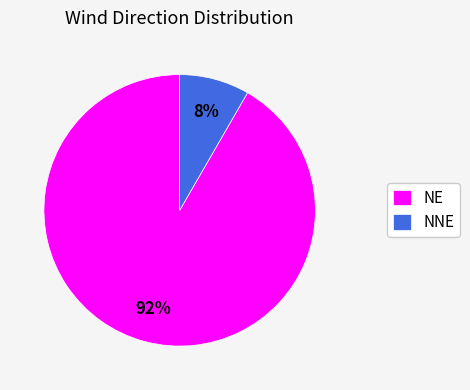

To the nearest percent, what is the average slice percentage?

50%